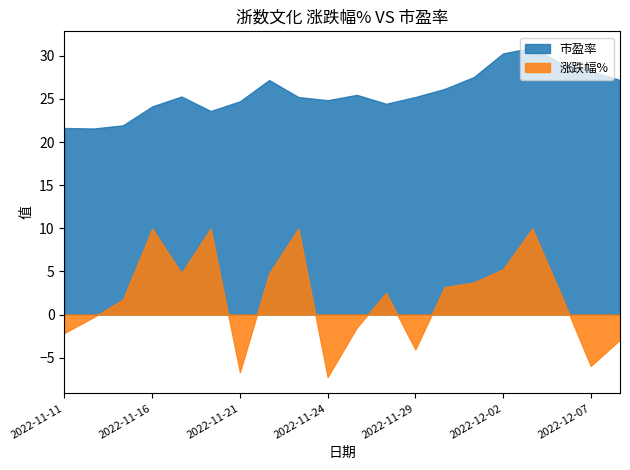

True or false: 市盈率 has a value of 14.4 at 2022-12-05.

False